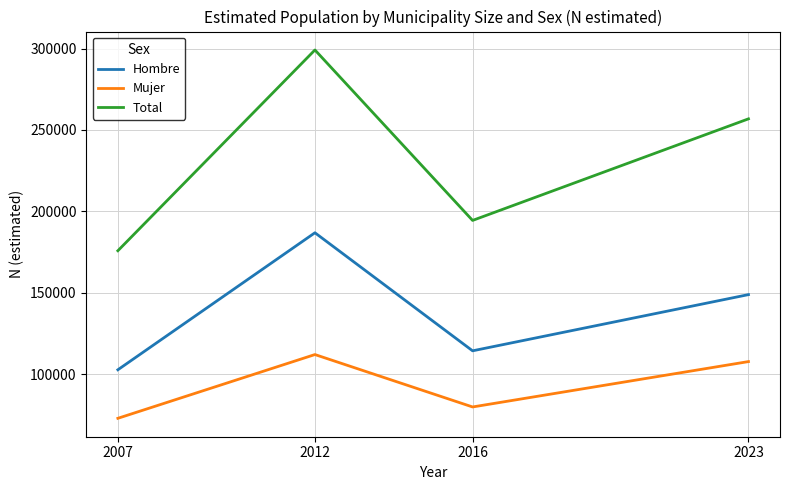

True or false: Hombre and Mujer cross at least once.

False